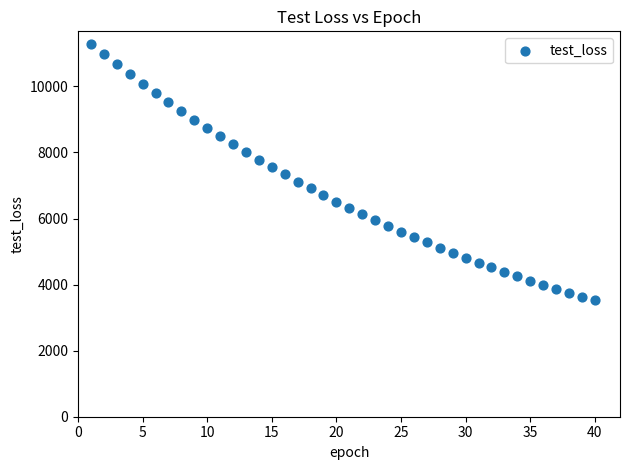

What is the range of Y values (max minus min)?

7755.0